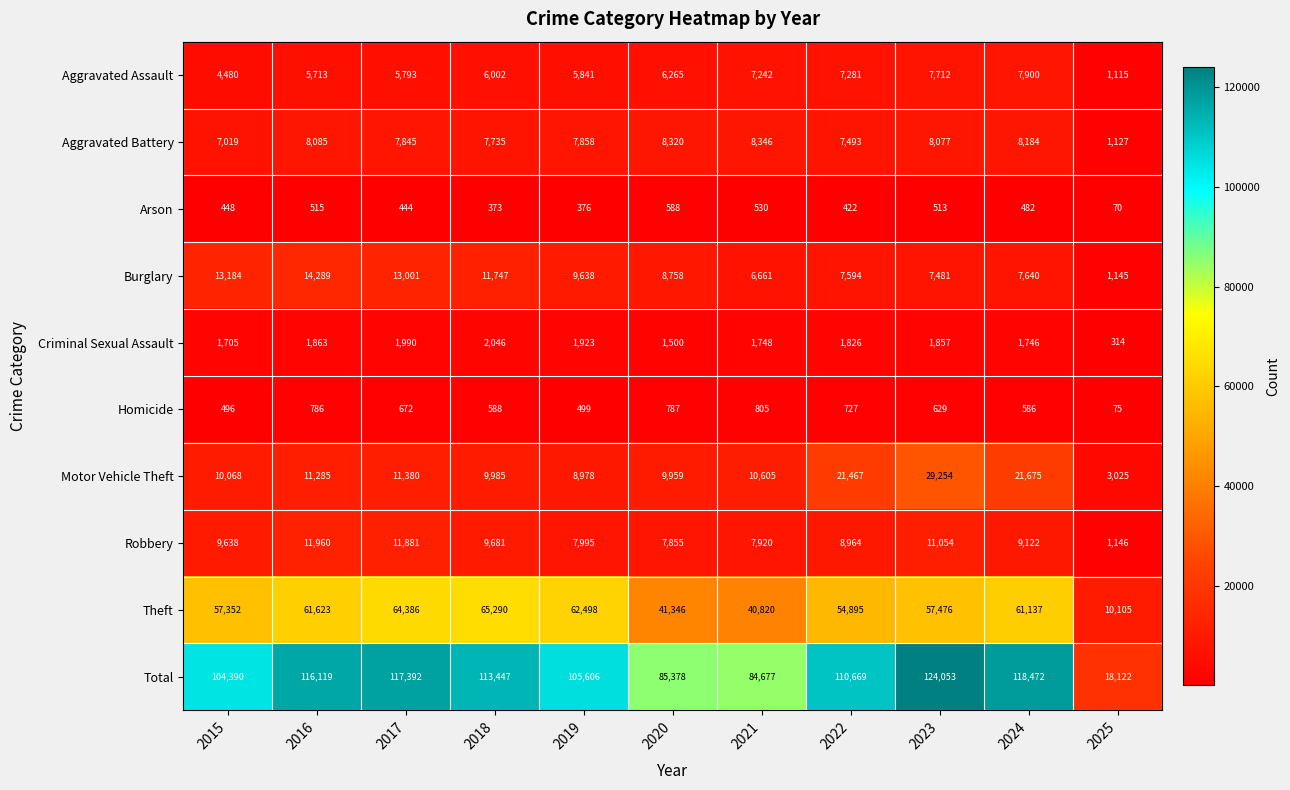

List the labels in order of Aggravated Assault value, smallest first.

2025, 2015, 2016, 2017, 2019, 2018, 2020, 2021, 2022, 2023, 2024